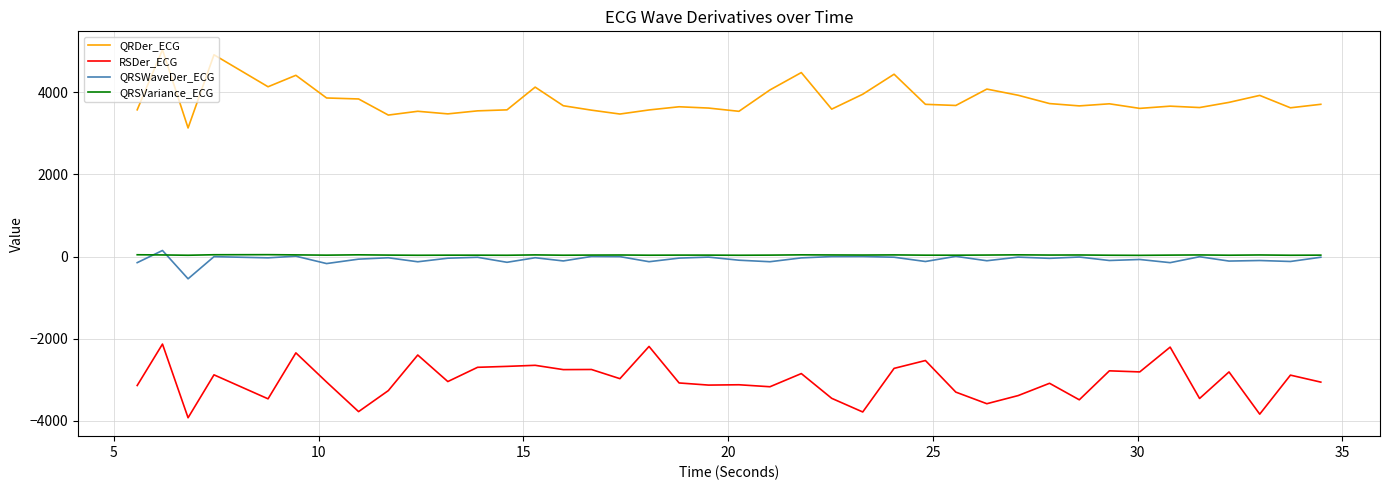

Which series has the largest total across all categories?

QRDer_ECG